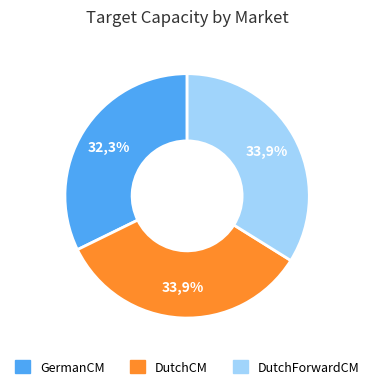

To the nearest percent, what is the combined percentage of DutchCapacityMarket and DutchForwardCapacityMarket?

68%